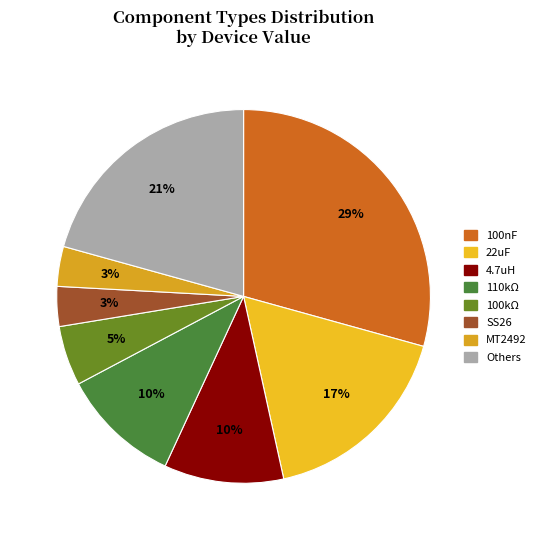

How many segments does this pie chart have?

8